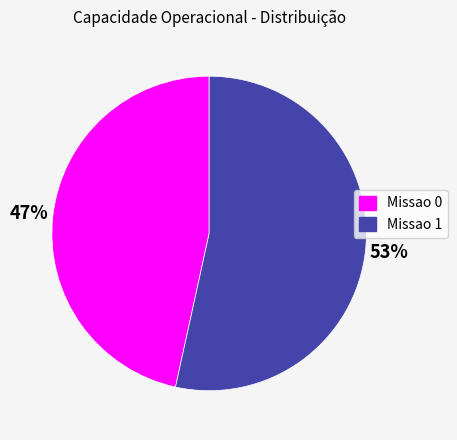

To the nearest percent, what is the average slice percentage?

50%